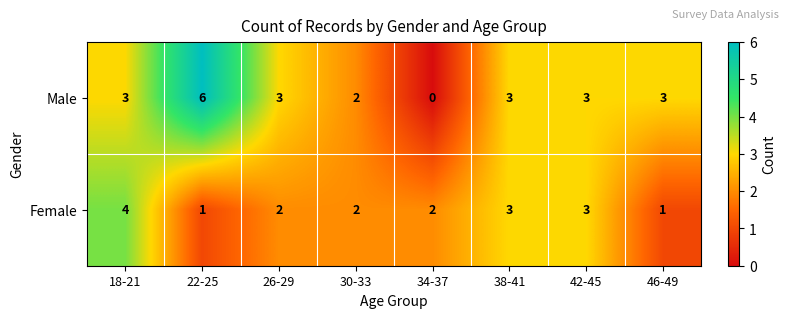

Rank the series at 46-49 from highest to lowest value.

Male, Female